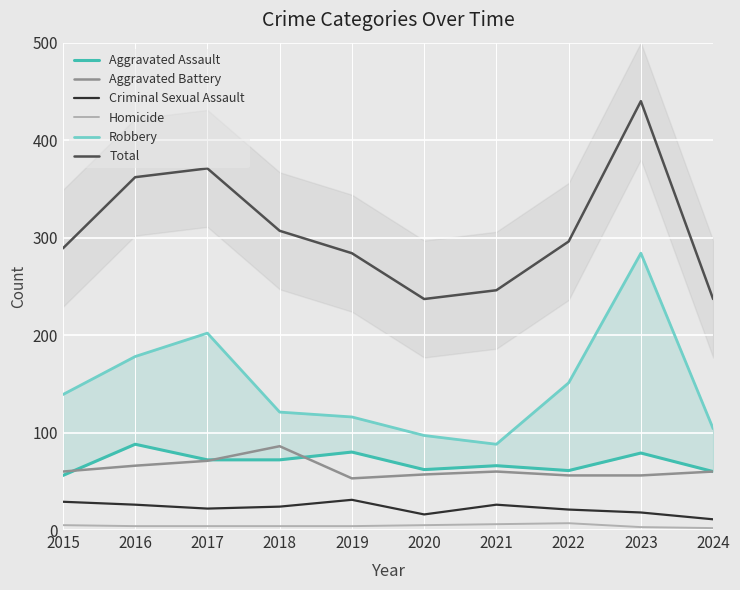

What is the minimum value shown in the chart?

2